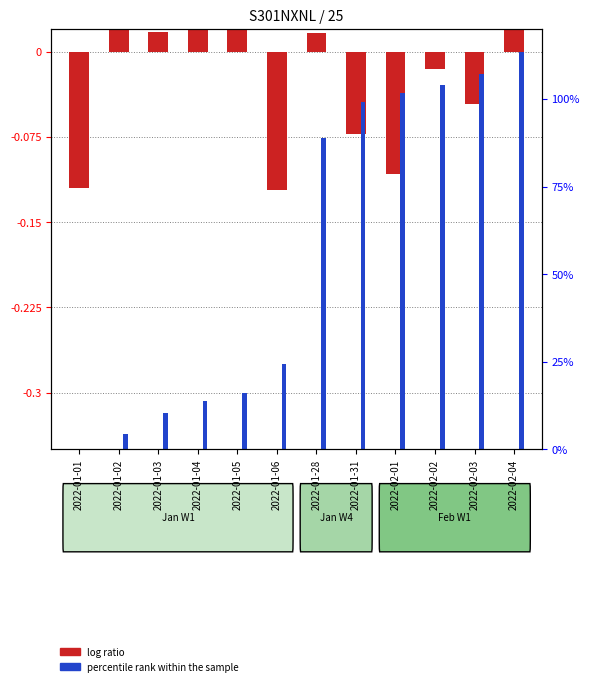

What position from the left is 2022-02-03?

11